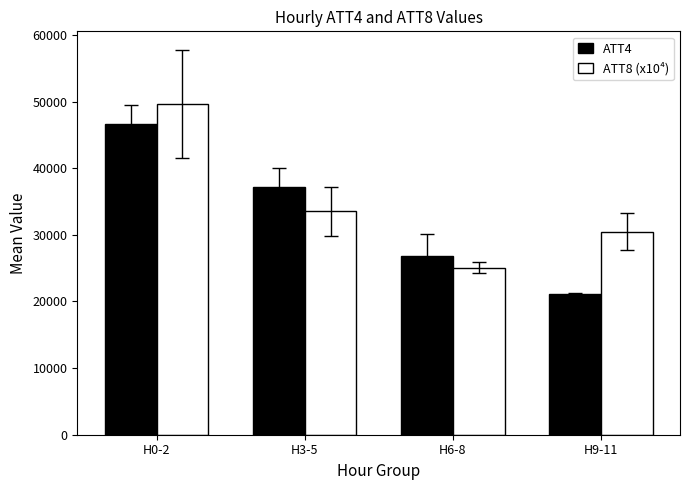

What is the difference between the highest and lowest values at H3-5?

3707.7